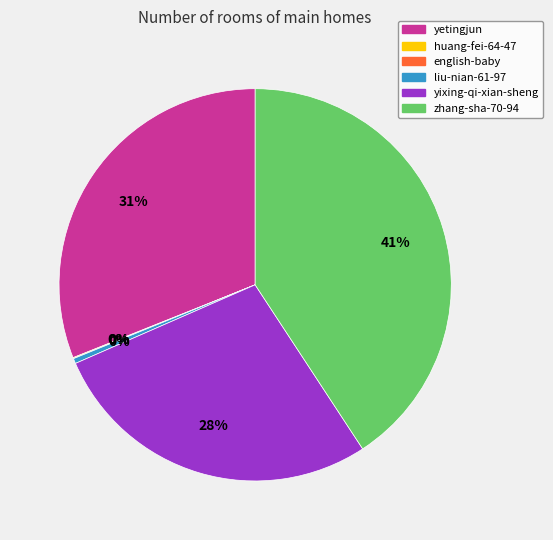

To the nearest percent, what is the average slice percentage?

17%